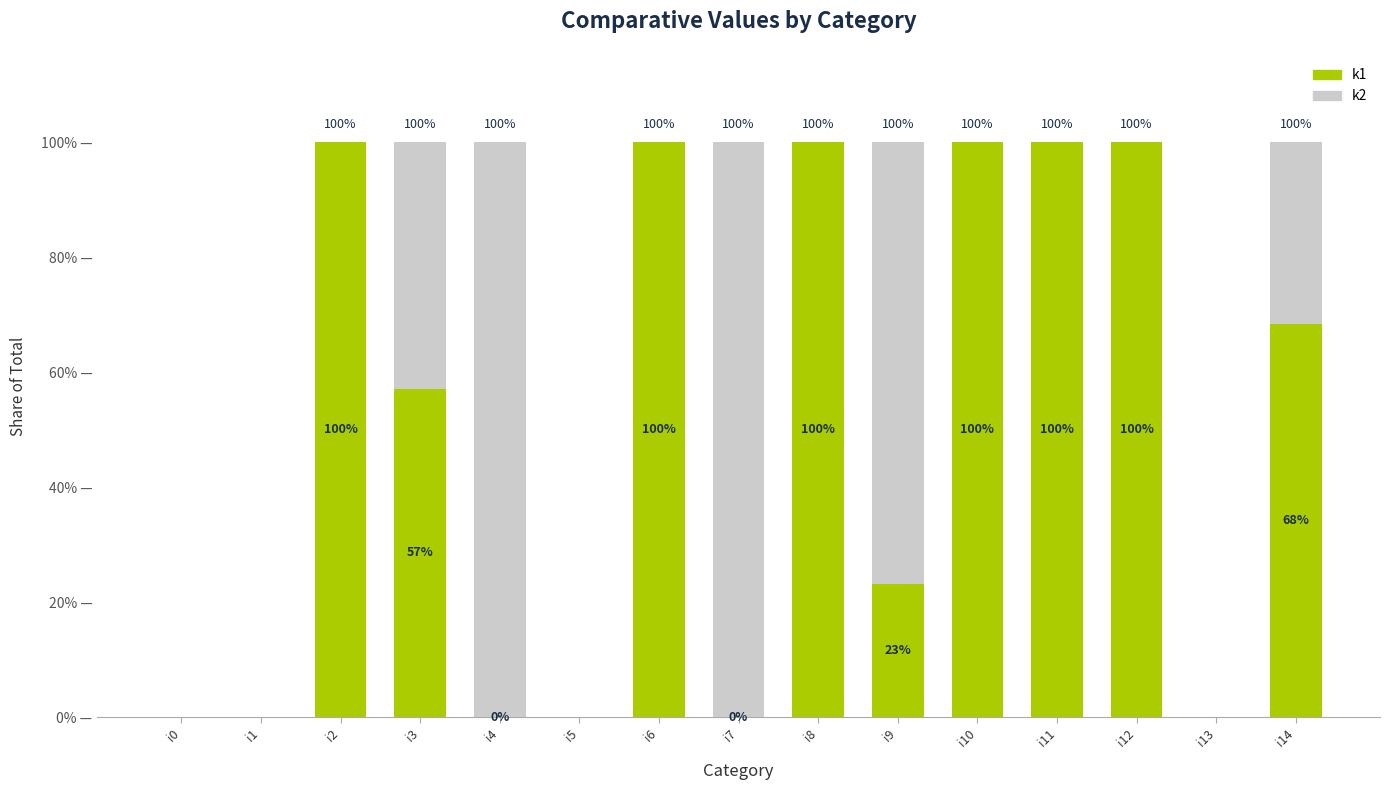

Are the bars horizontal?

No